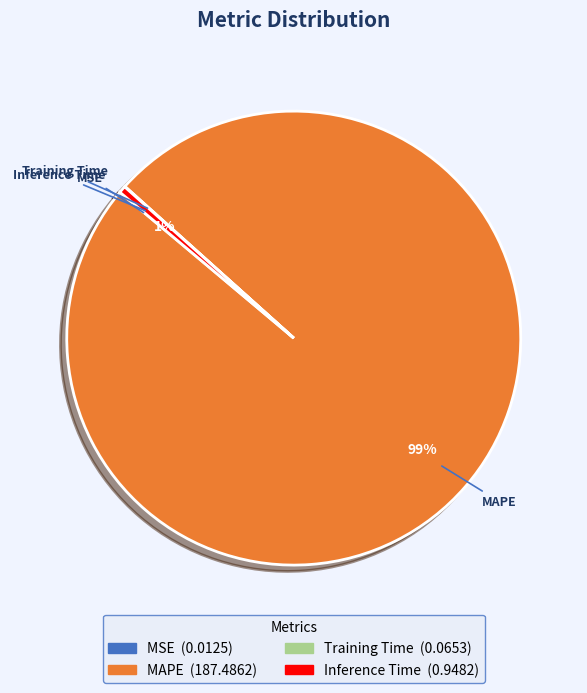

Is MAPE the majority of the pie?

Yes